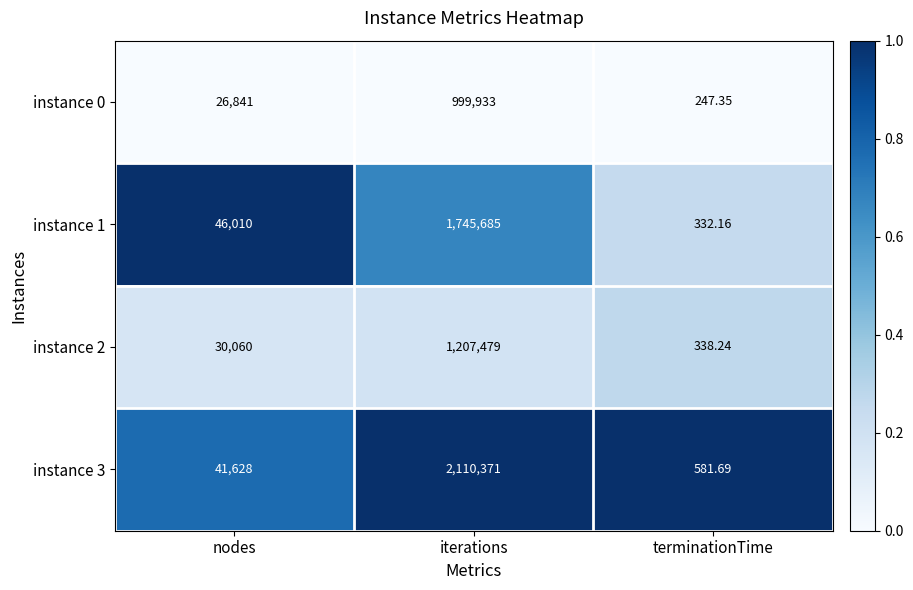

Rank the categories by instance 1 value from highest to lowest.

iterations, nodes, terminationTime